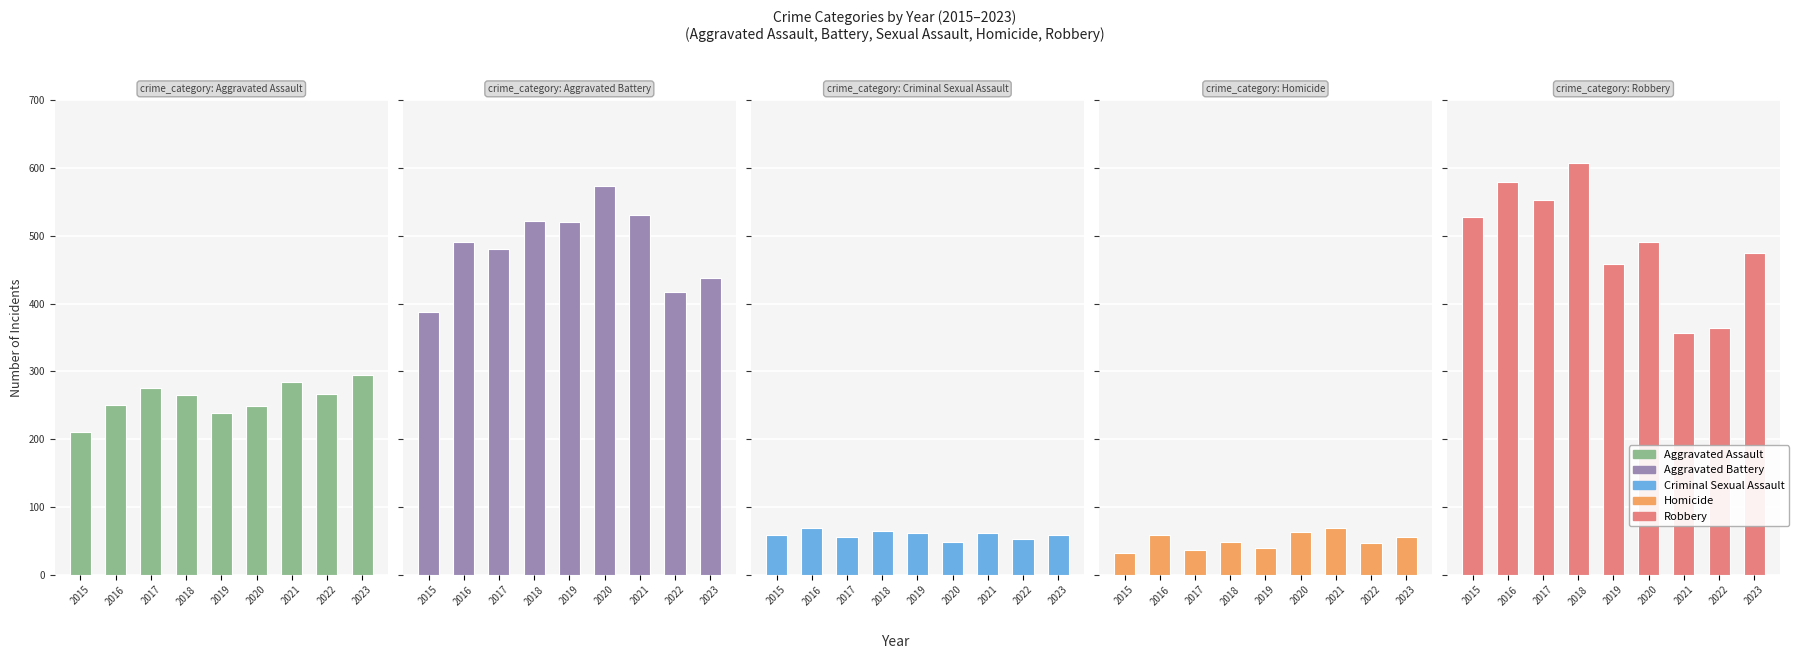

What is the difference between the maximum and minimum values in the Robbery series?

252